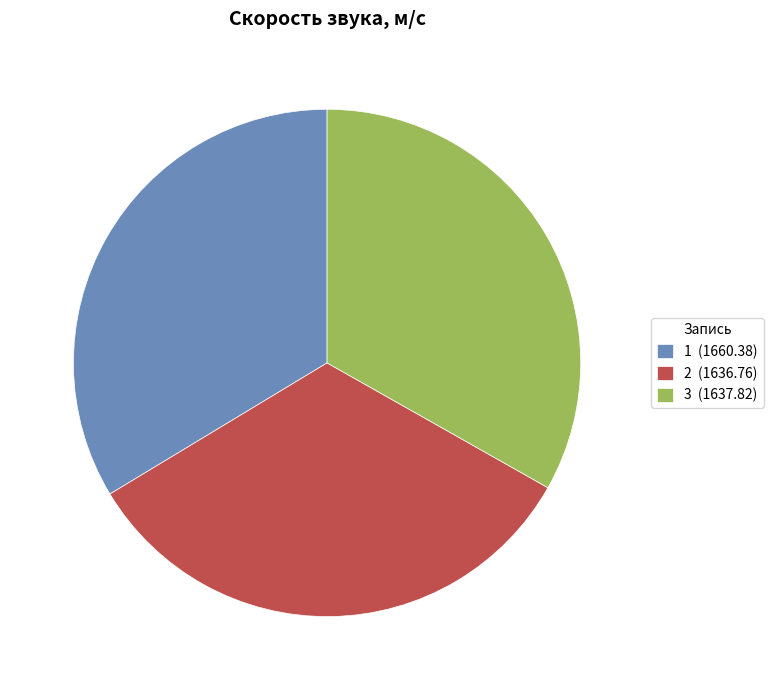

Approximately how many times larger is the value at 3 (1637.82) compared to 2 (1636.76)?

1.0